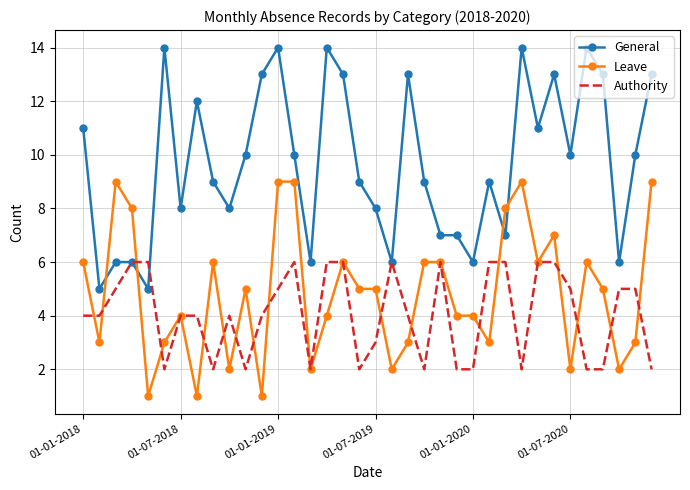

Which series has the widest spread of values?

General